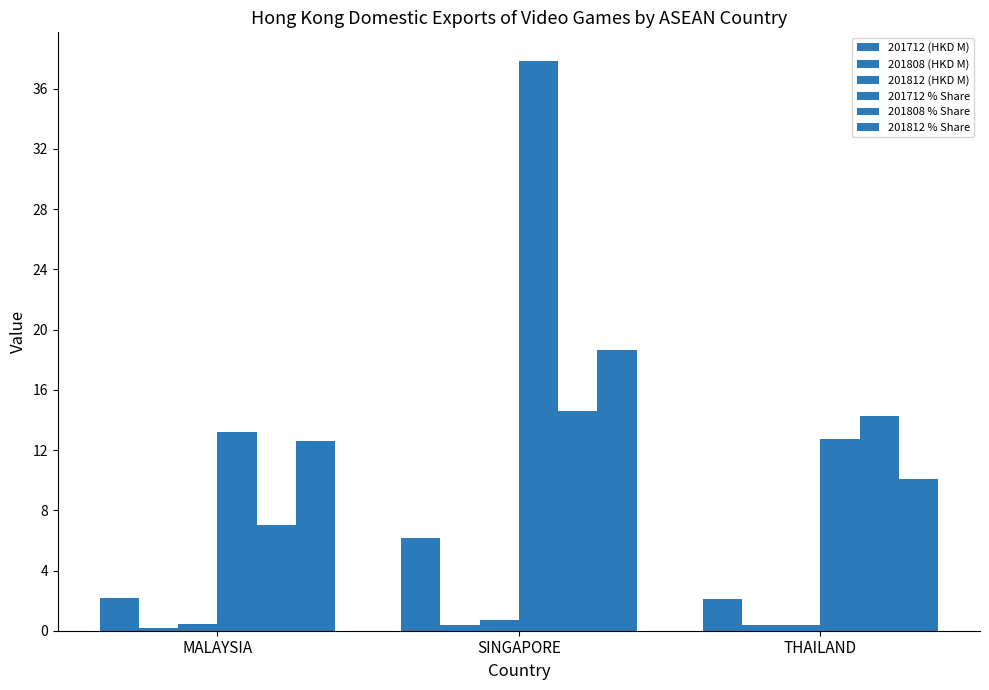

How many groups of bars are there?

3